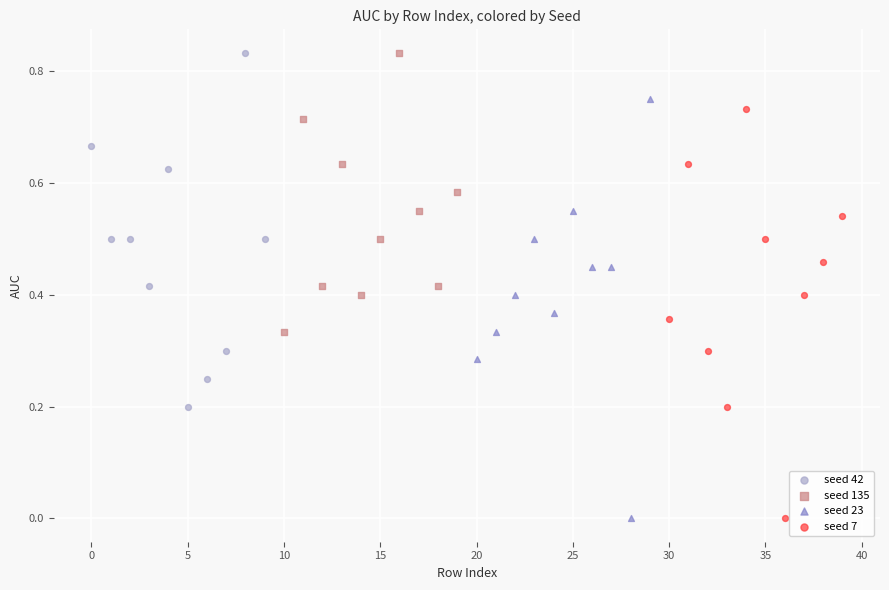

Which series has the largest Y range (max minus min)?

seed 23